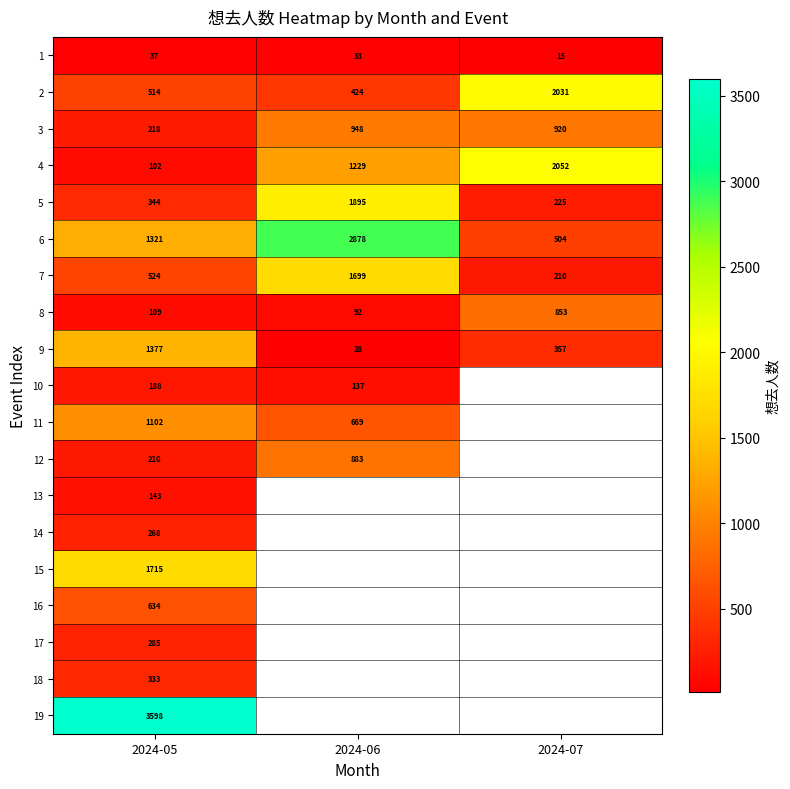

True or false: 7 has a value of 881.4 at 2024-05.

False